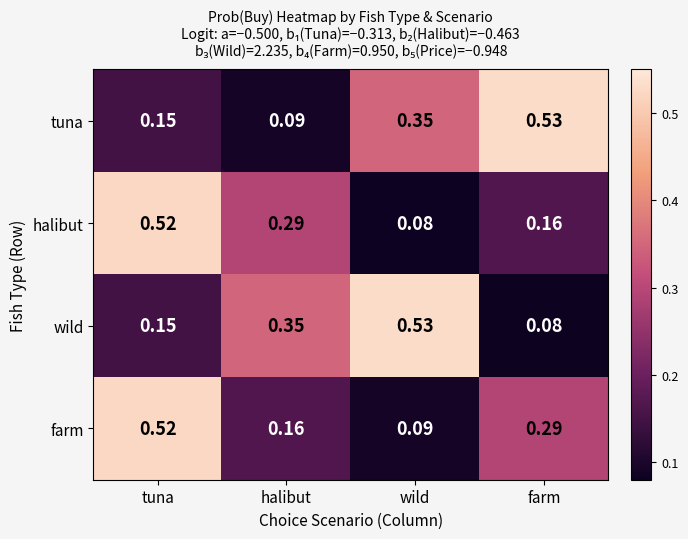

Which series changed the most between tuna and farm?

tuna